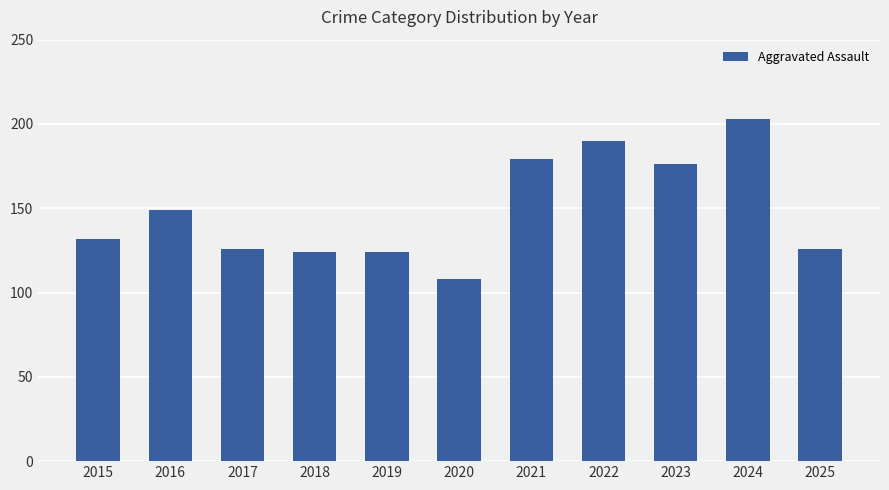

The value at 2022 is 313. True or false?

False